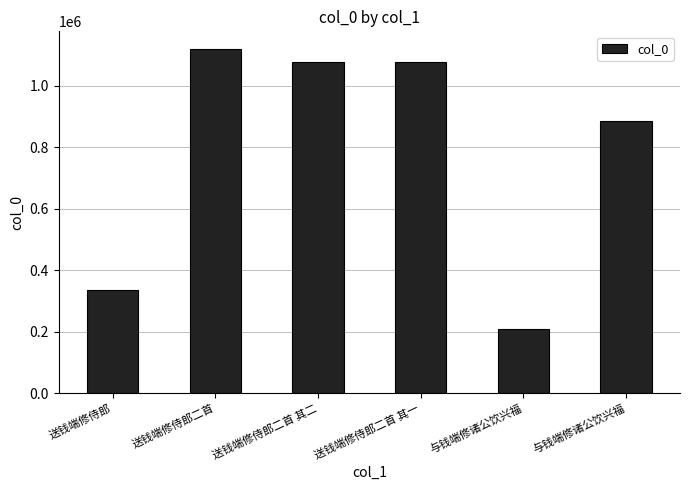

What is the change in value from 送钱端修侍郎二首 其二 to 与钱端修诸公饮兴福?

-867322